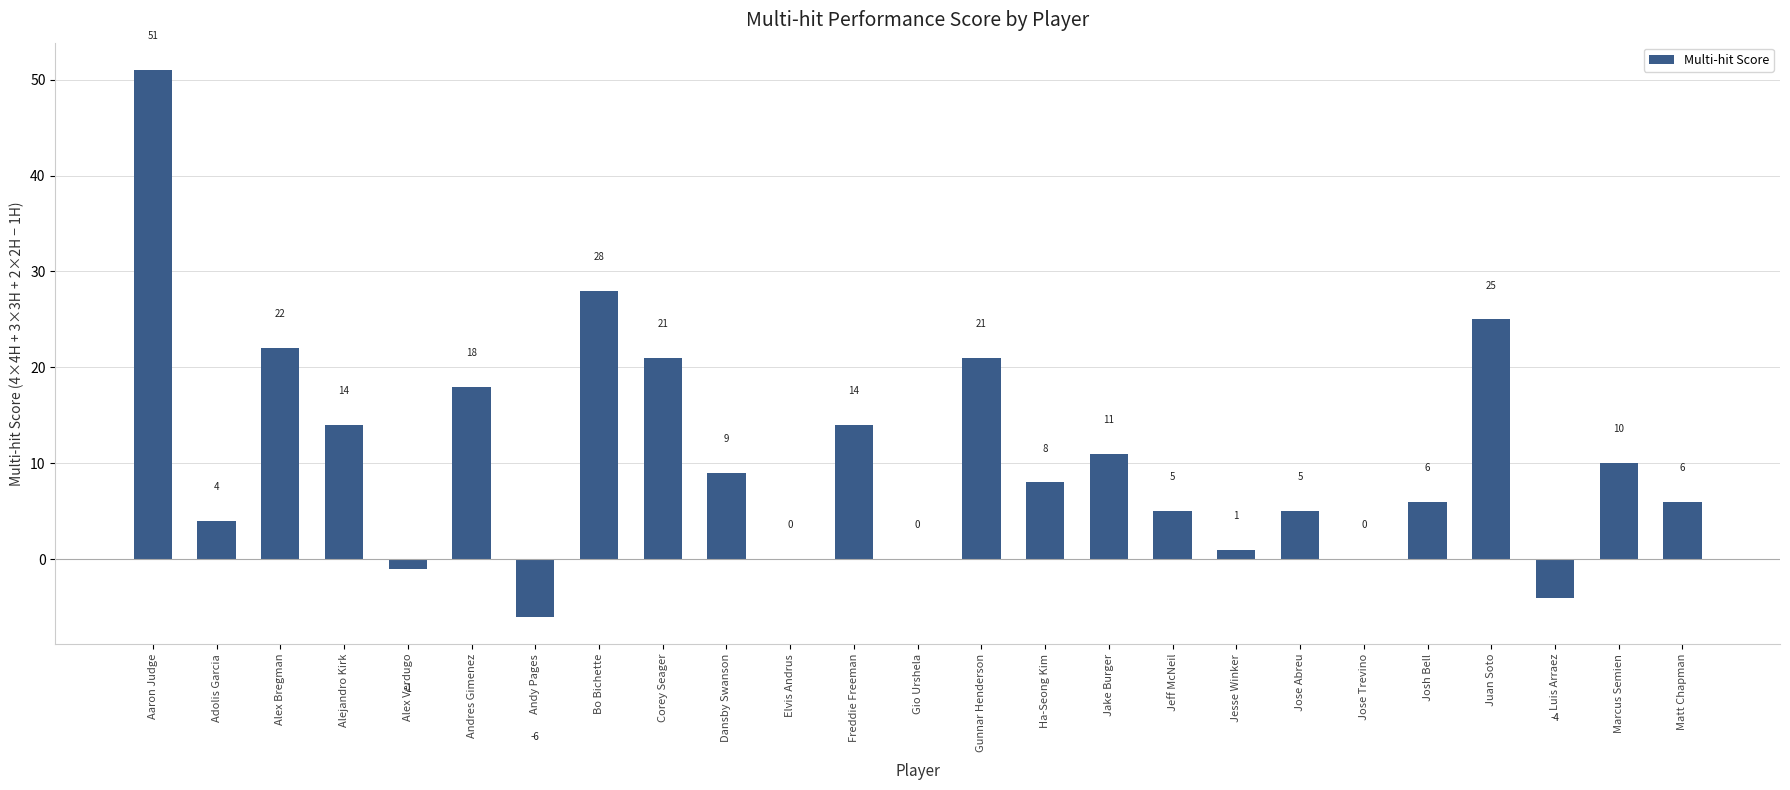

What is the change in value from Corey Seager to Luis Arraez?

-25